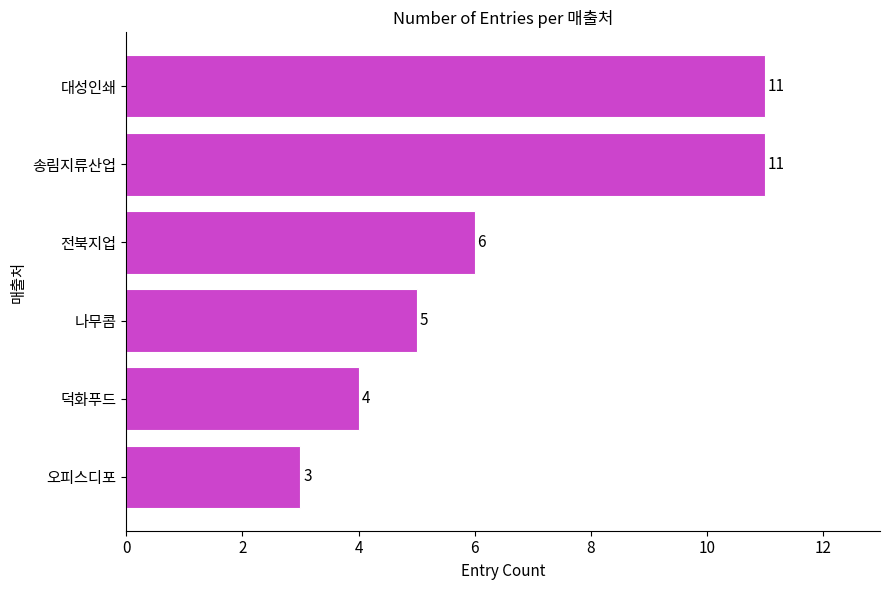

What is the maximum value shown in the chart?

11